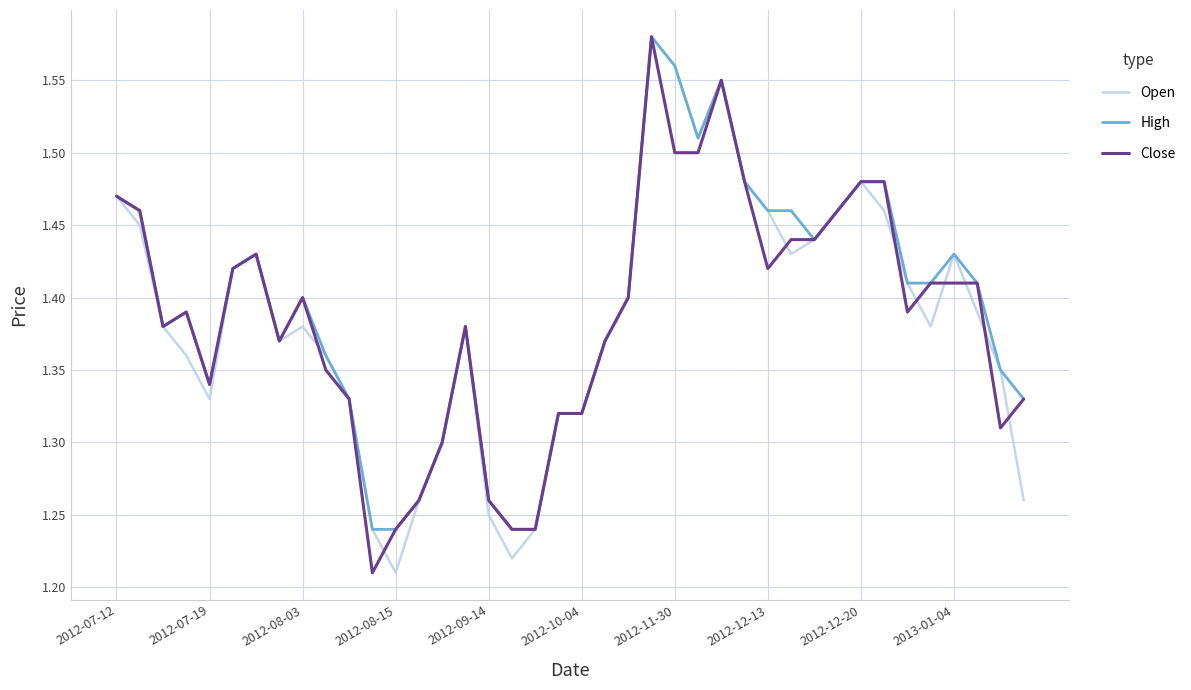

True or false: Open has a value of 0.8 at 2012-08-03.

False